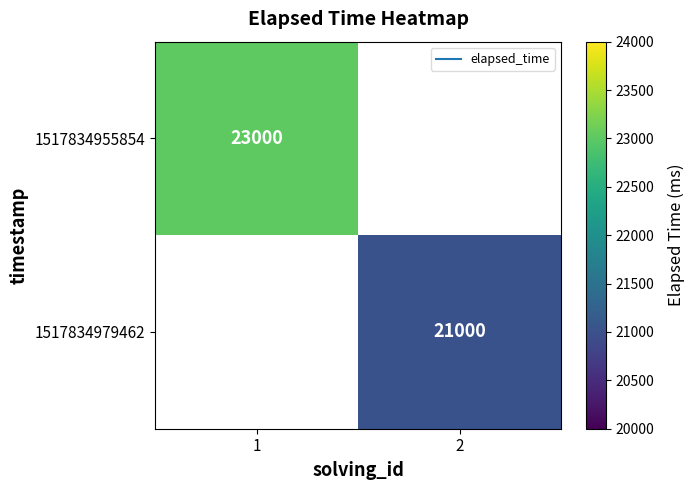

How many categories are shown in the chart?

2